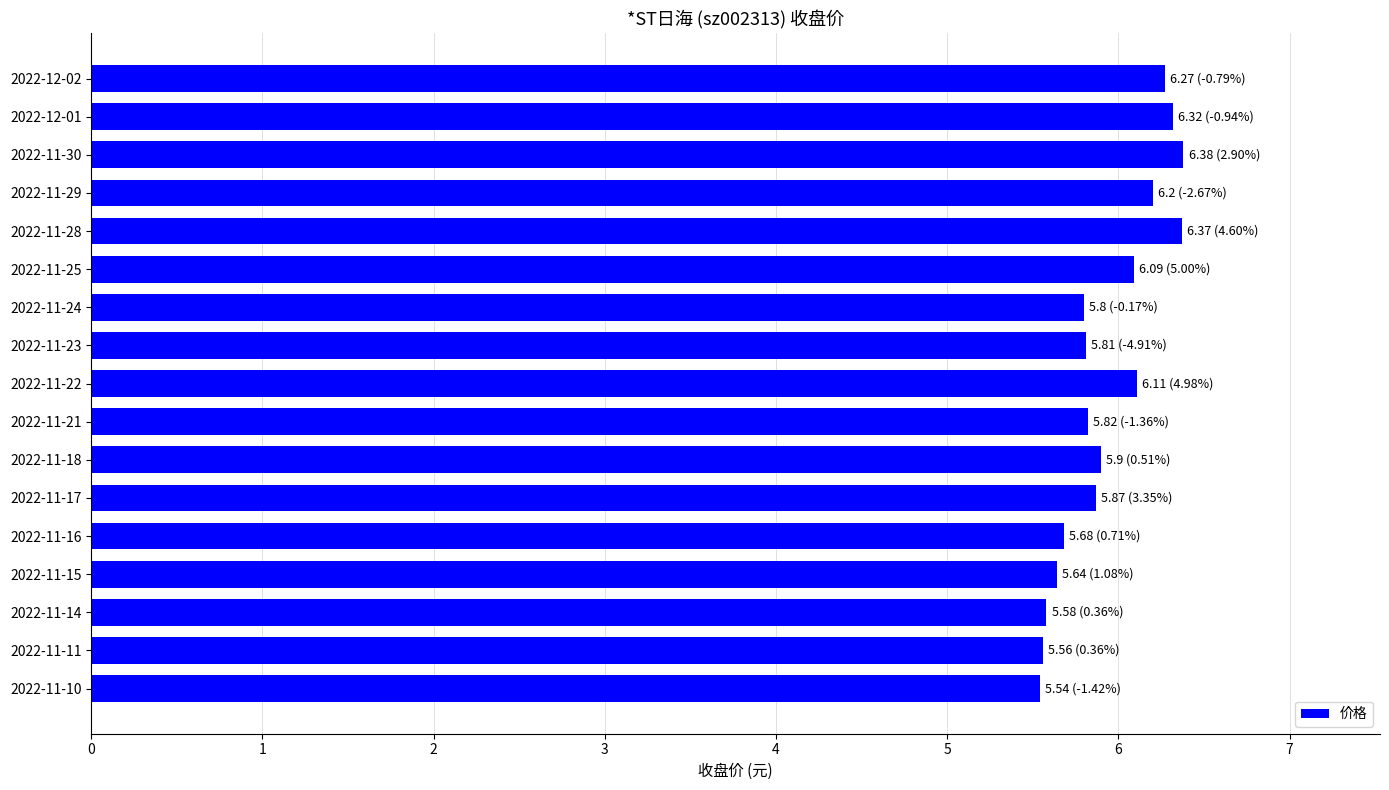

Count the values in the range 5 to 6.

10